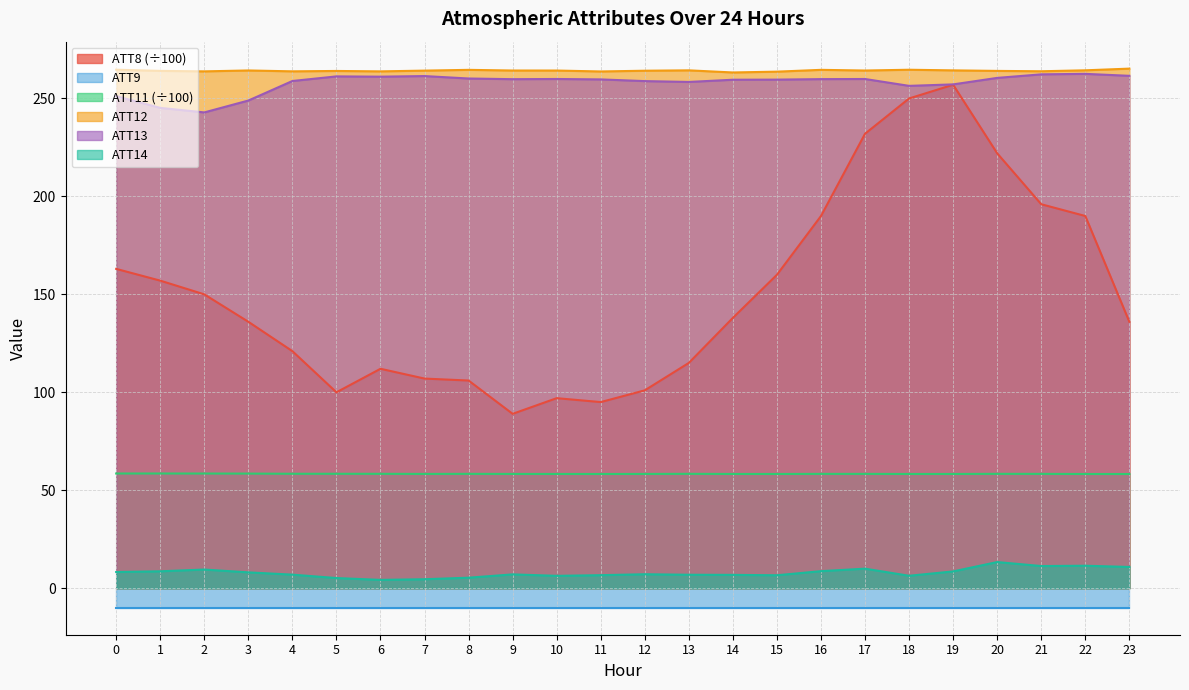

In ATT12, how many points are higher than both neighbors (excluding endpoints)?

6